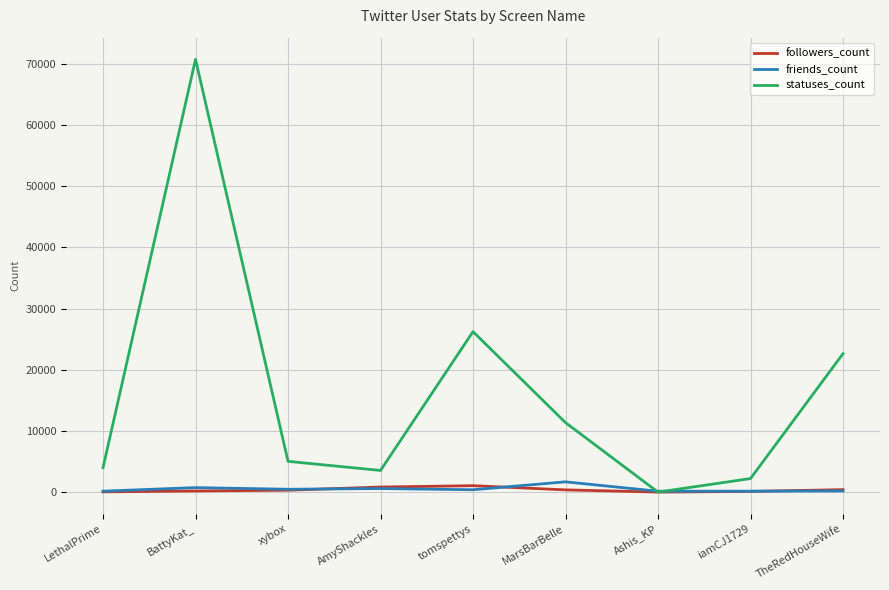

Which series has the largest total across all categories?

statuses_count